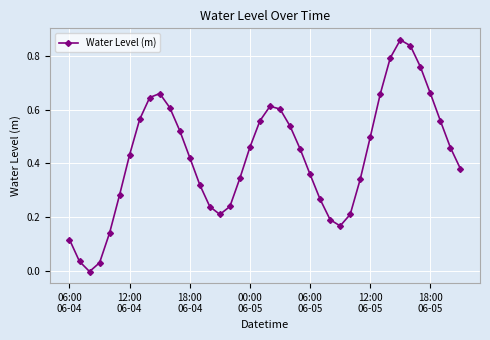

What is the sum of all values?

17.0